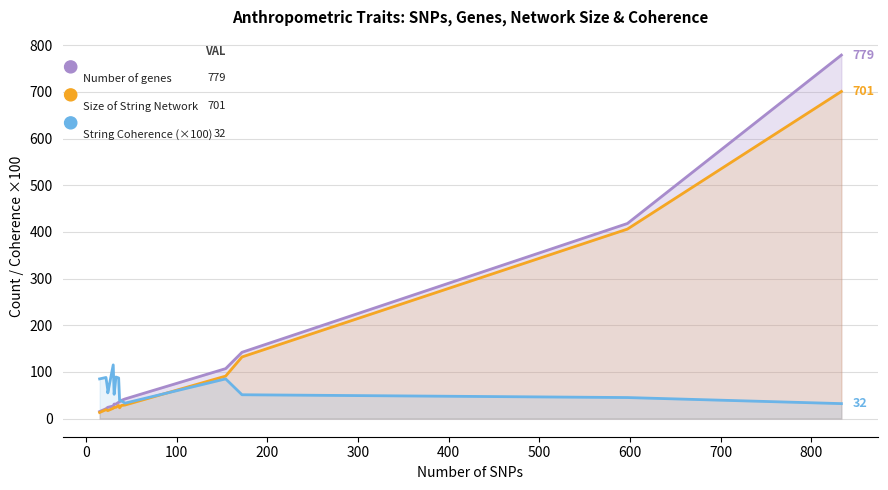

What is the minimum value for Number of genes?

15.0